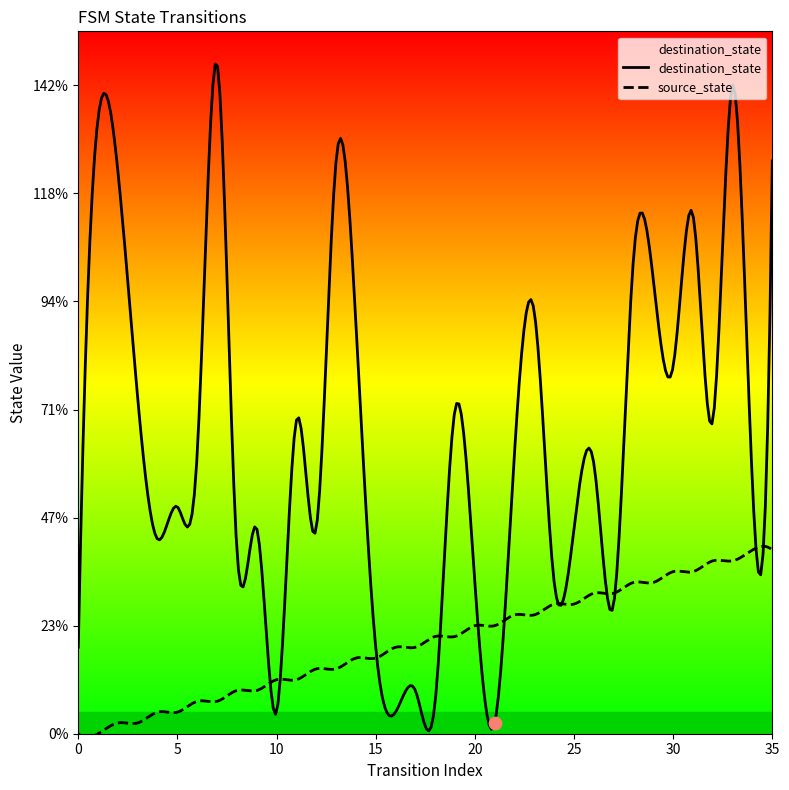

Is the value of source_state at 5 greater than the value of destination_state at 5?

No